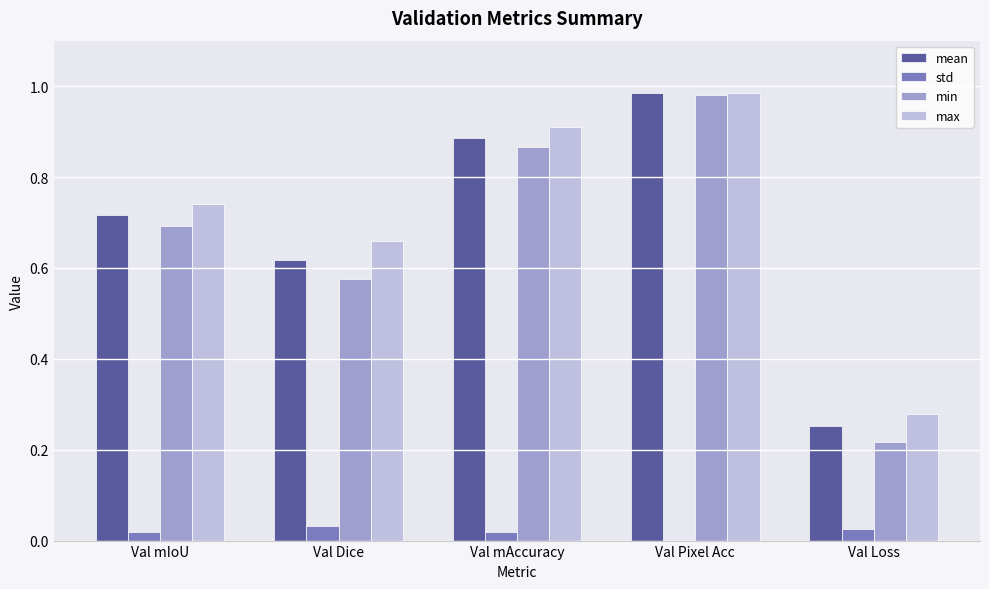

Which series has the largest total across all categories?

max